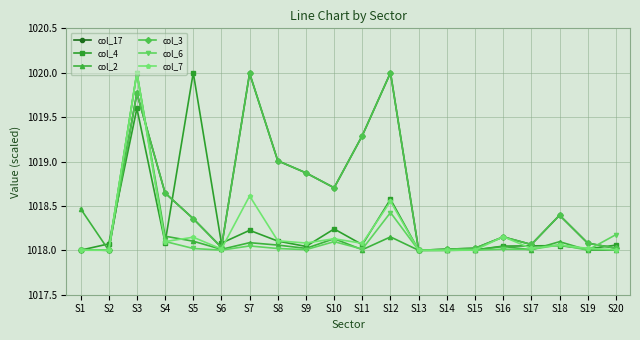

At how many categories does at least one series exceed 1019?

6